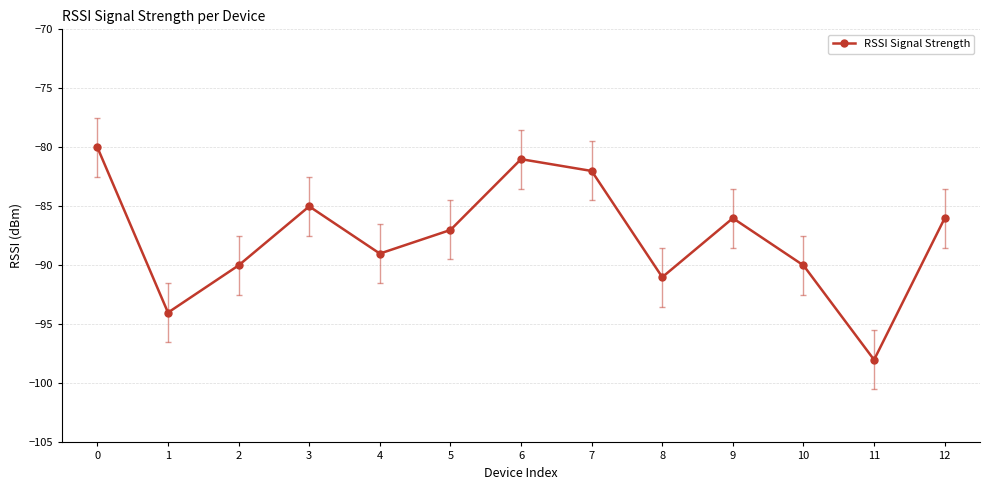

What is the change in value from 1 to 8?

+3